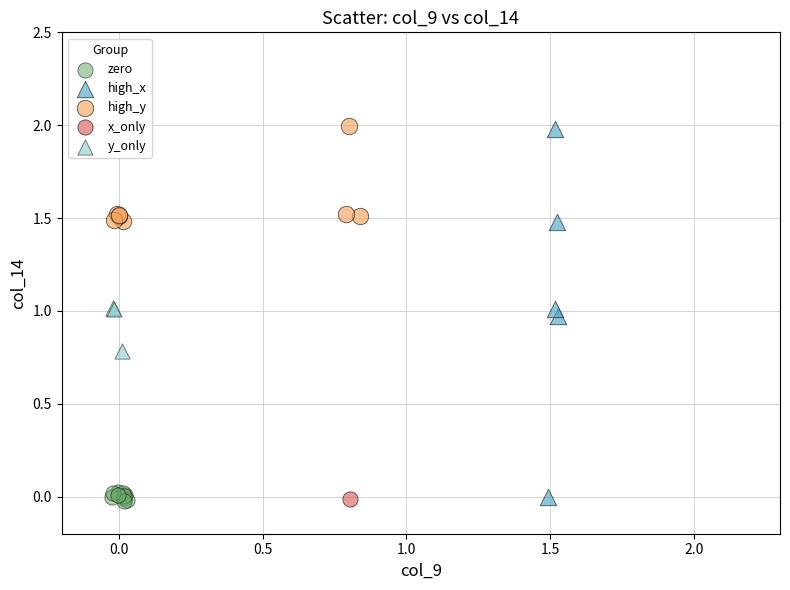

What are all the series names shown in the legend?

zero, high_x, high_y, x_only, y_only